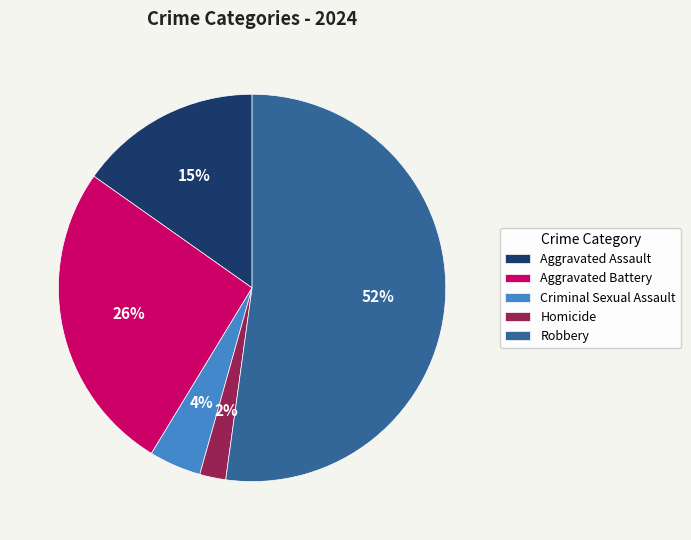

Which category has the biggest portion of the pie?

Robbery